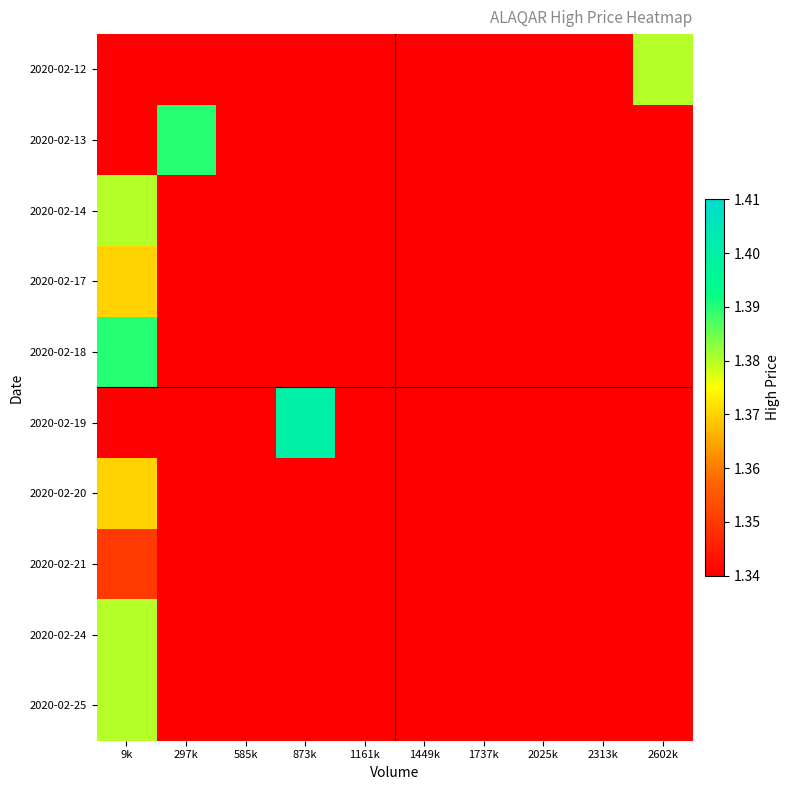

Which has a higher value, 9k or 585k?

9k